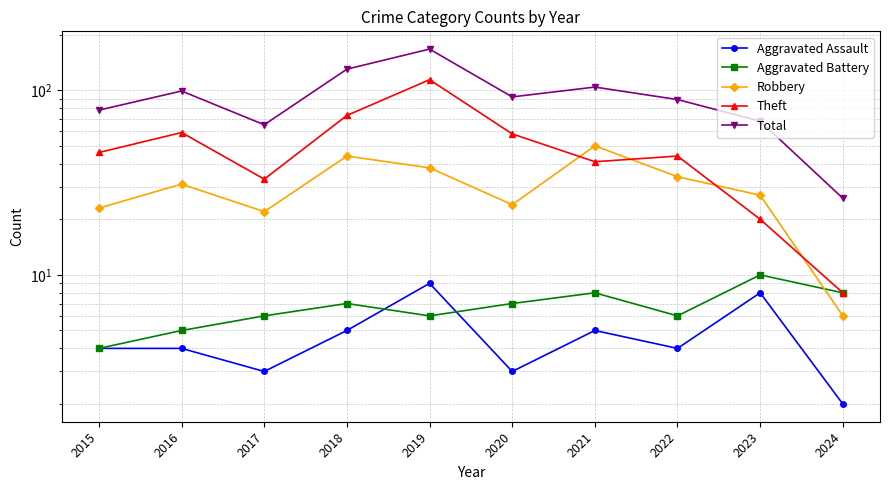

True or false: Aggravated Assault has a value of 4 at 2015.

True